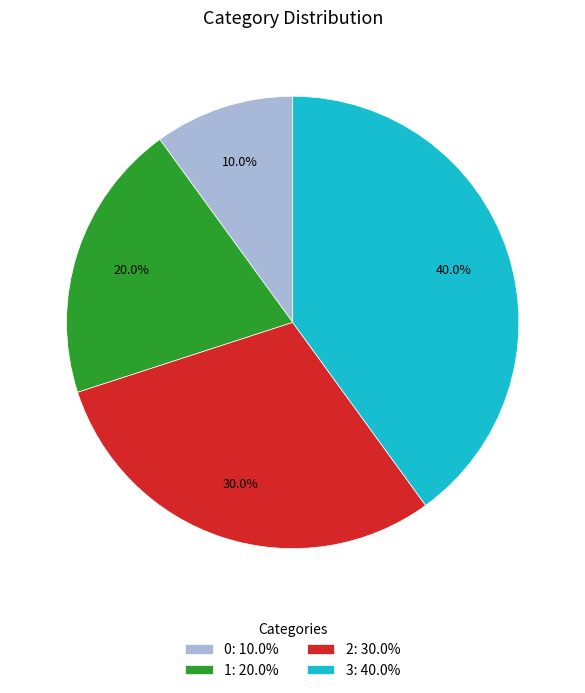

Count the number of slices in the pie.

4